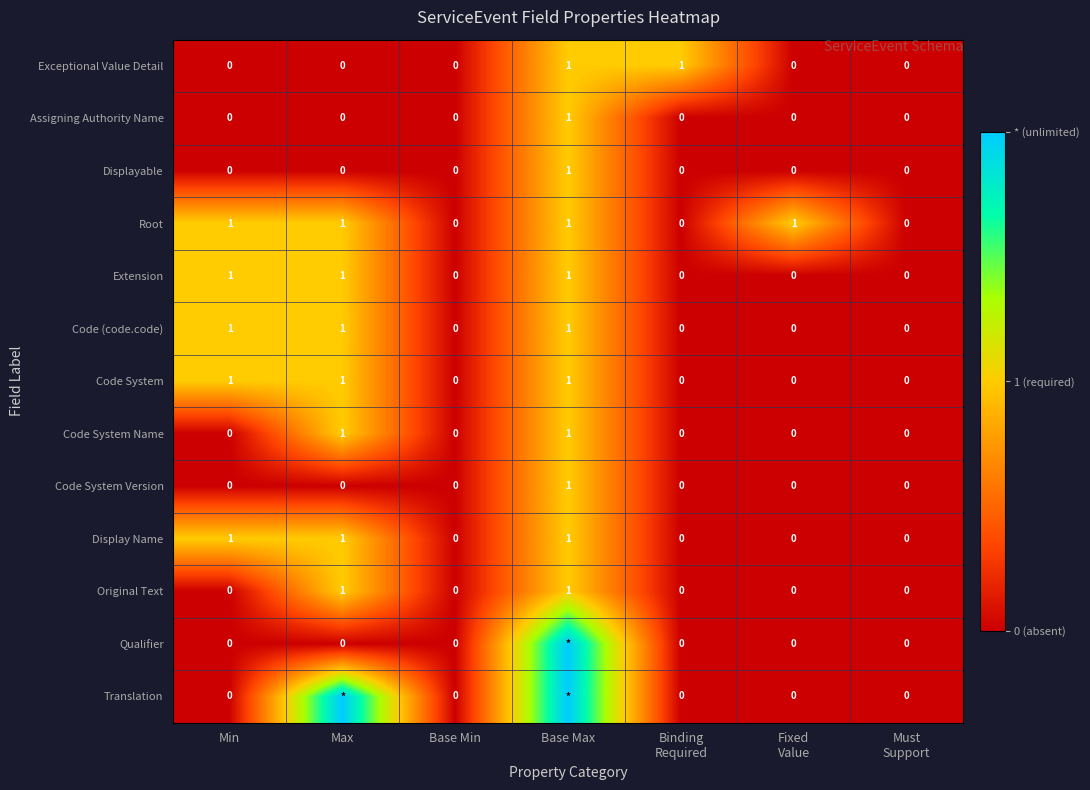

Is it true that Extension equals 1 at Min?

True